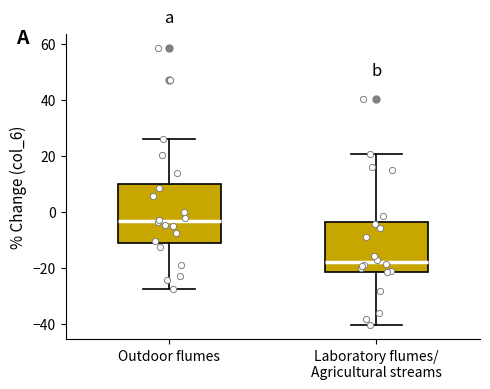

Which box is the tallest, from its lower edge to its upper edge?

Outdoor flumes